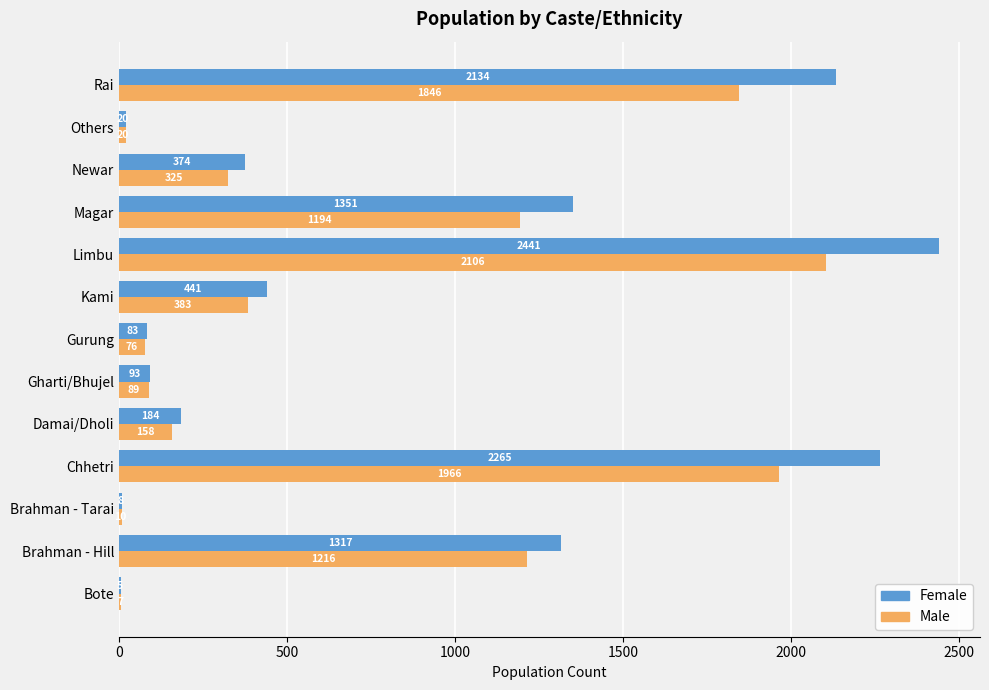

Where is Male nearest to the value 1056?

Magar